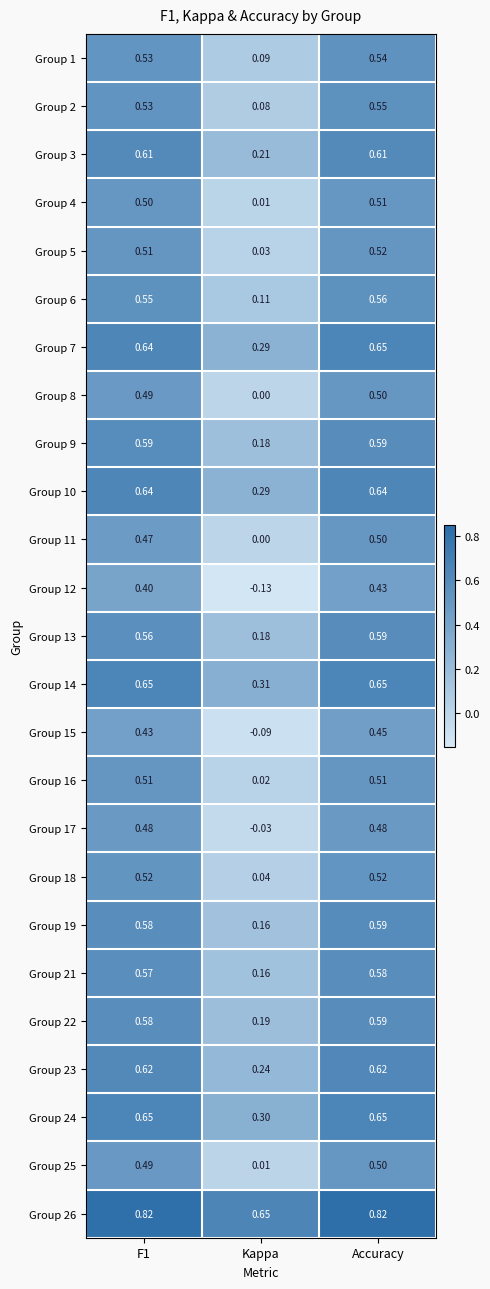

Which category has the lowest value in the Group 23 series?

Kappa